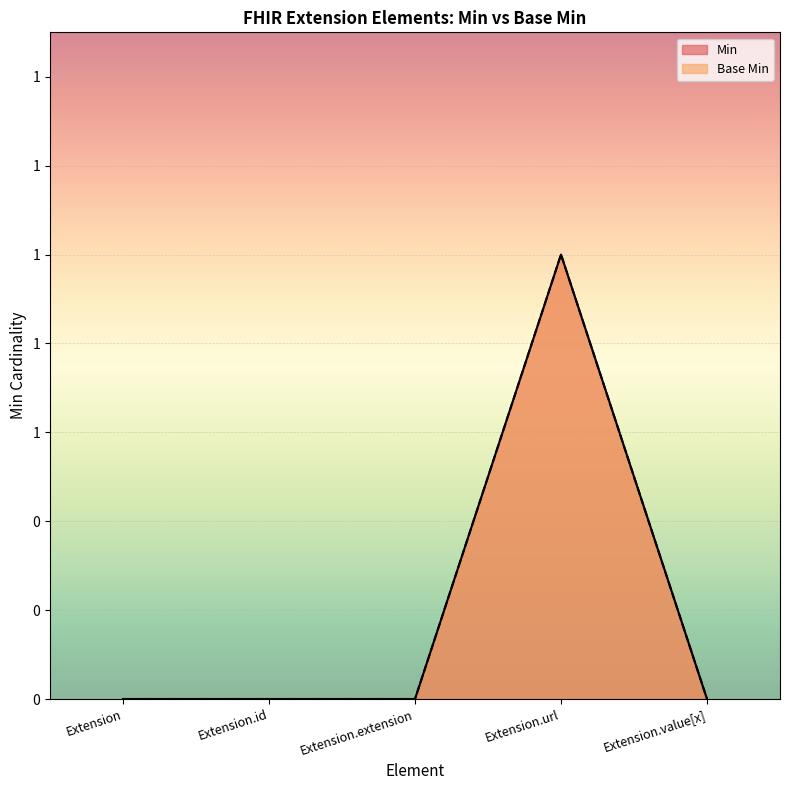

What is the greatest value displayed?

1